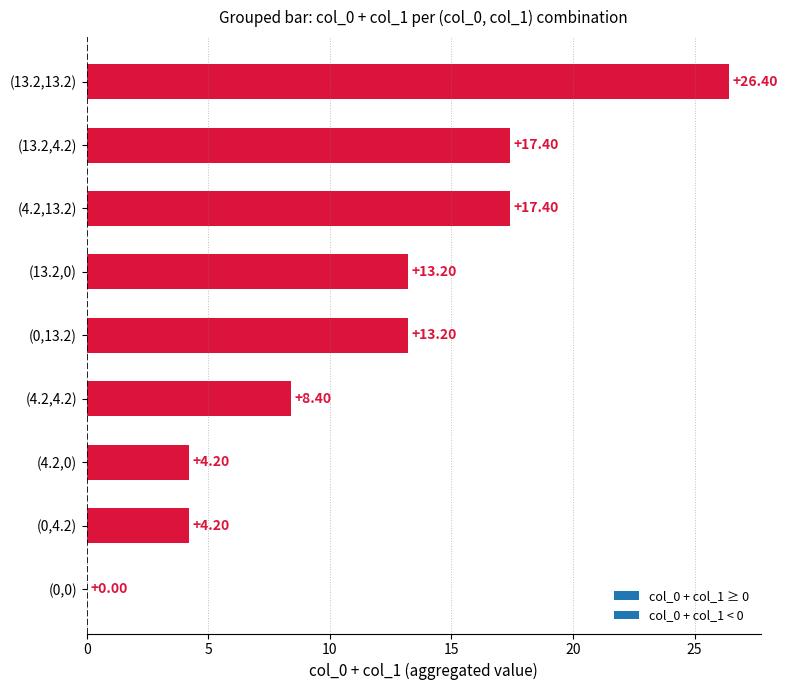

Which has a higher value, (0,4.2) or (4.2,4.2)?

(4.2,4.2)